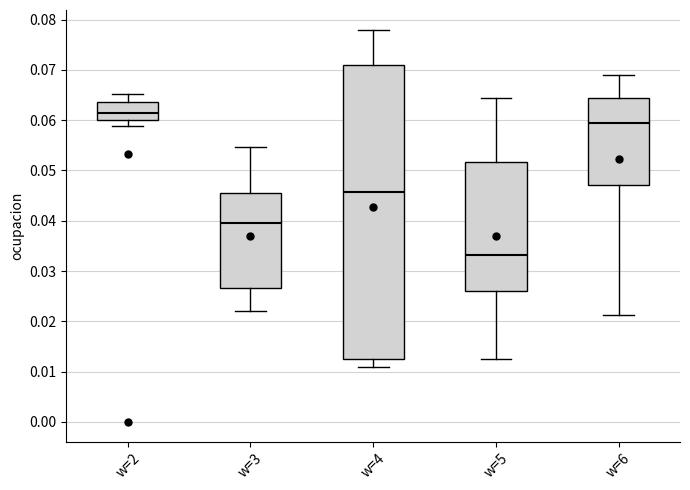

Where does the lower whisker of the box for w=6 end on the y-axis? The values are not printed on the chart, so give them approximately, as read against the axis.

0.021